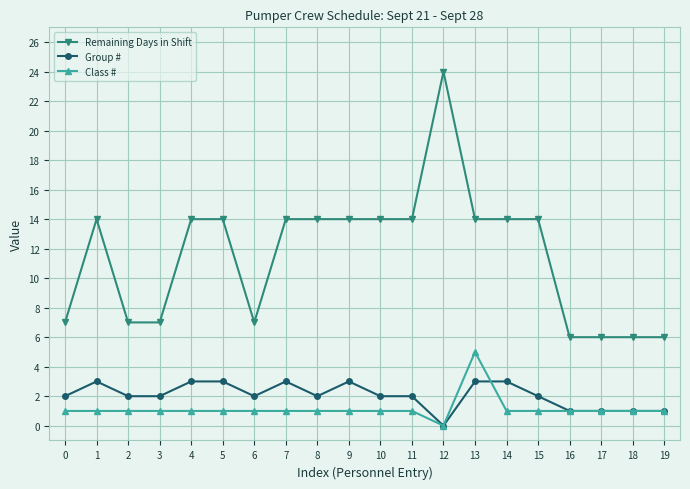

True or false: Class # has more than 0 points higher than both neighbors.

True